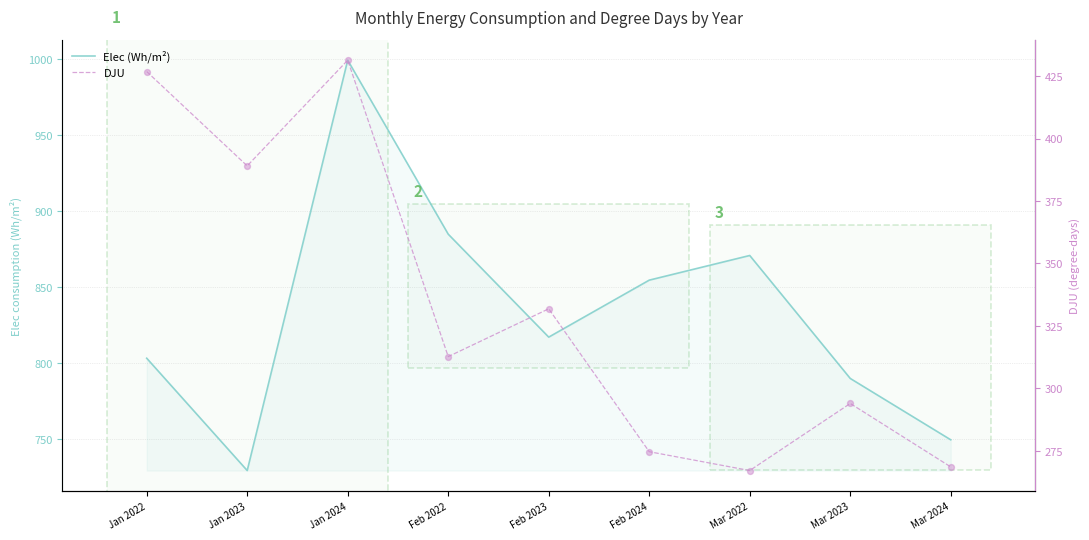

What is the total value across all series at Feb 2022?

1197.6